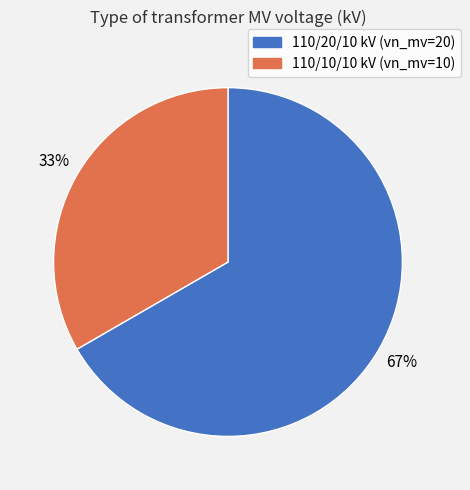

Combined, do 110/10/10 kV (vn_mv=10) and 110/20/10 kV (vn_mv=20) account for over 50%?

Yes